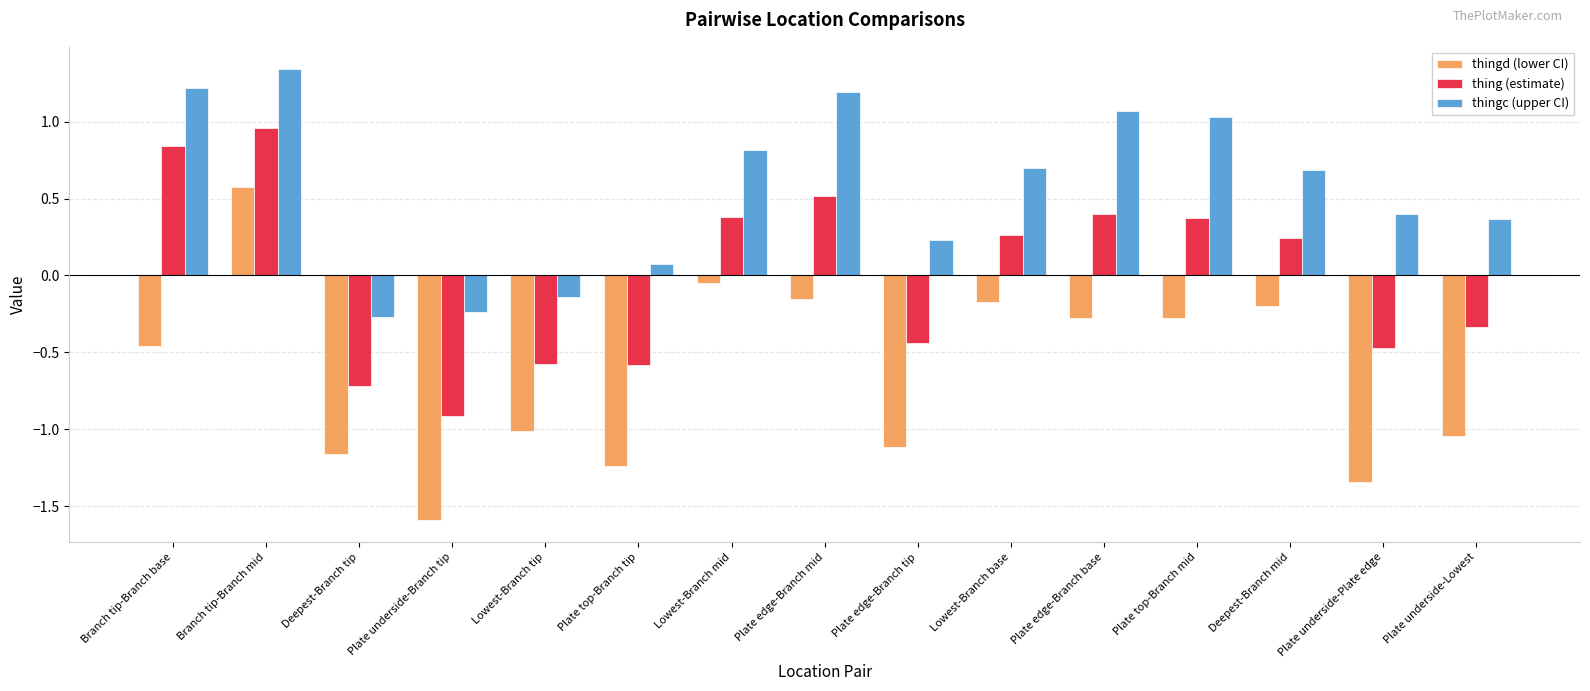

Rank the series at Plate edge-Branch mid from highest to lowest value.

thingc (upper CI), thing (estimate), thingd (lower CI)